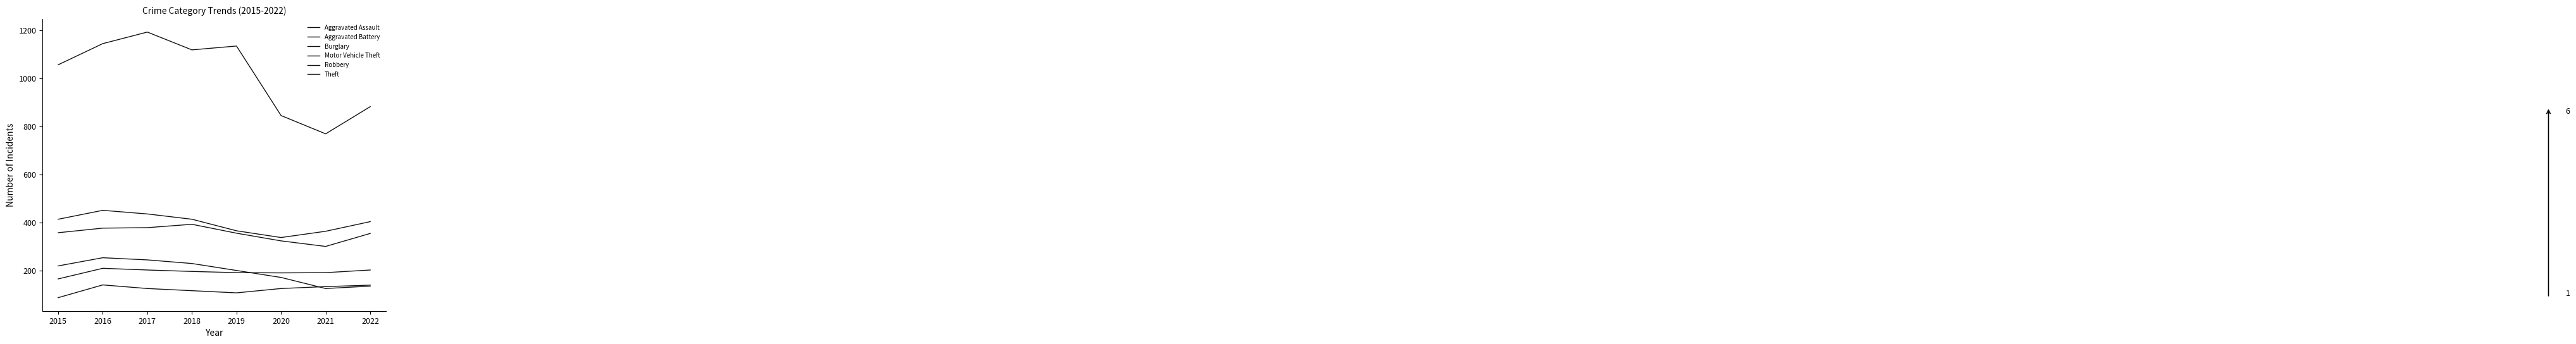

Is the value of Robbery at 2020 greater than the value of Theft at 2015?

No